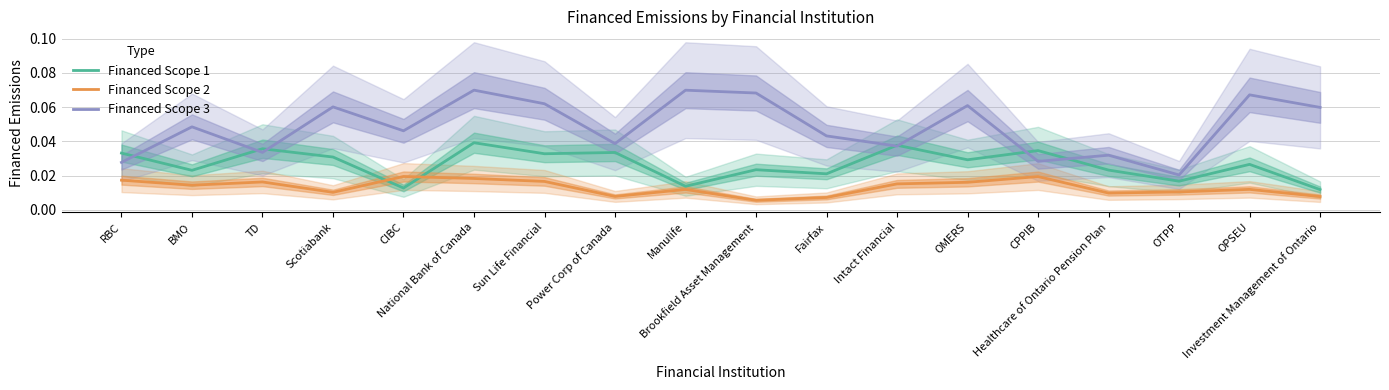

What is the total value across all series at OMERS?

0.1